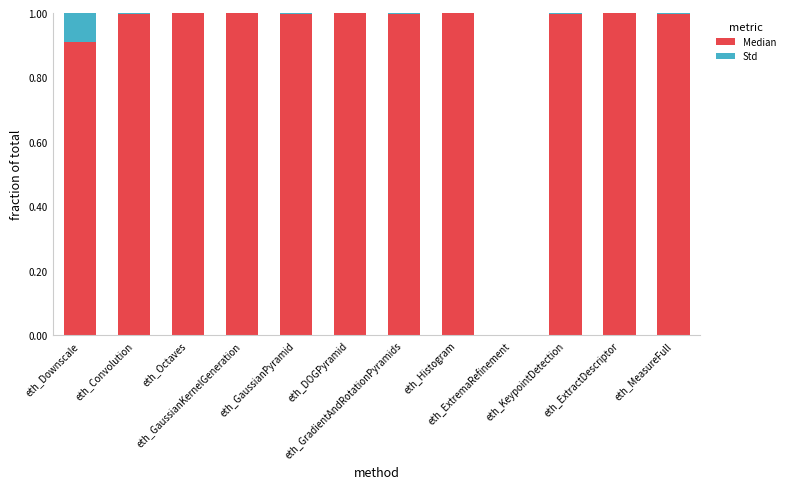

The value of Median at eth_ExtractDescriptor is 1.0. True or false?

True